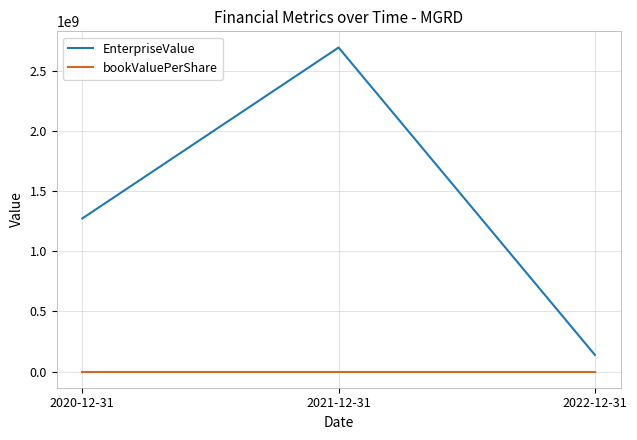

What is the sum of the EnterpriseValue values at 2020-12-31 and 2021-12-31?

3967400000.0